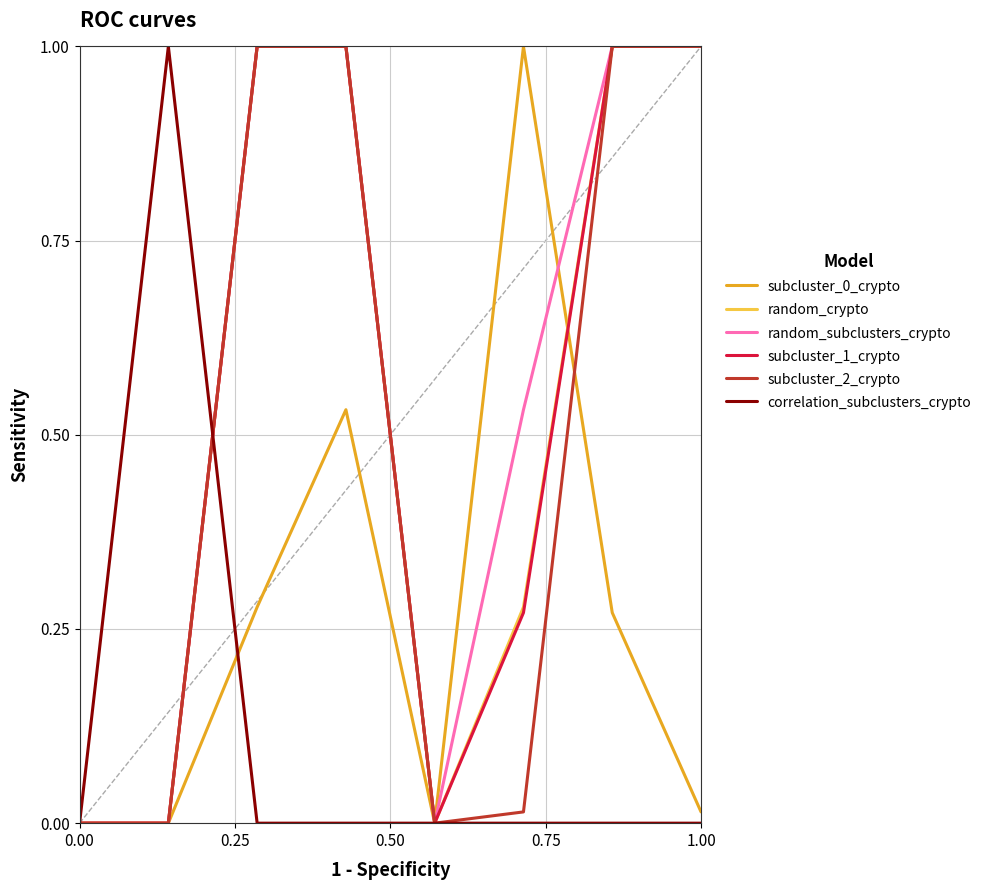

What is the maximum value shown in the chart?

1.0